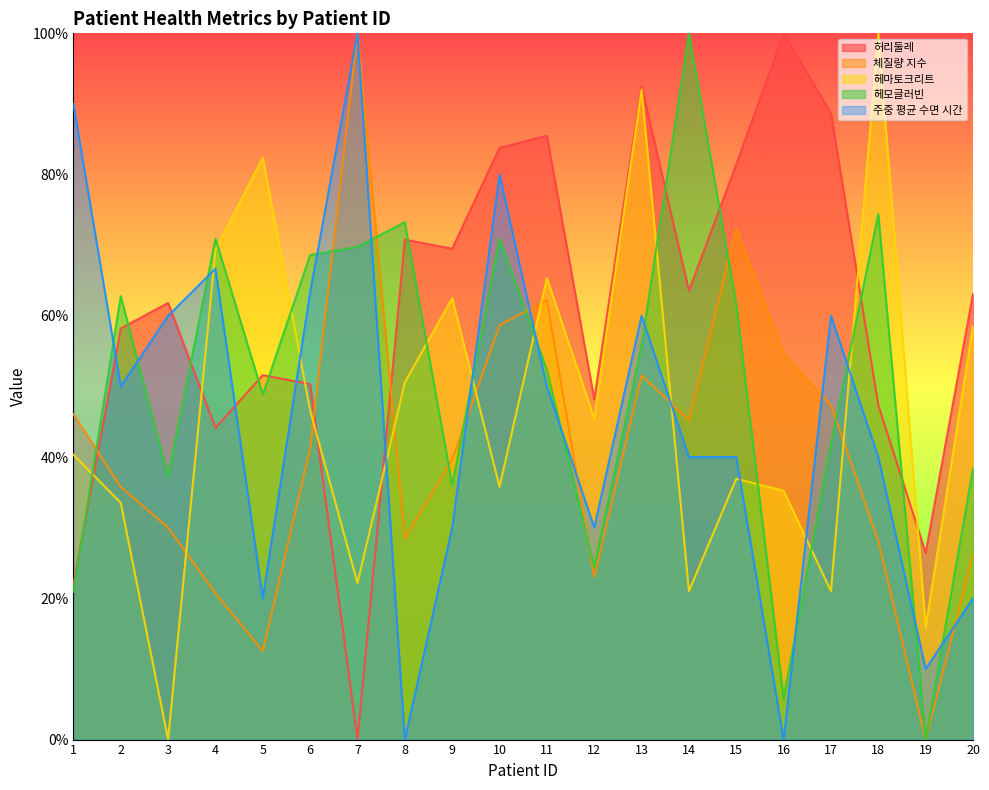

What is the value of the 헤모글러빈 point at the 8th from the left?

73.3